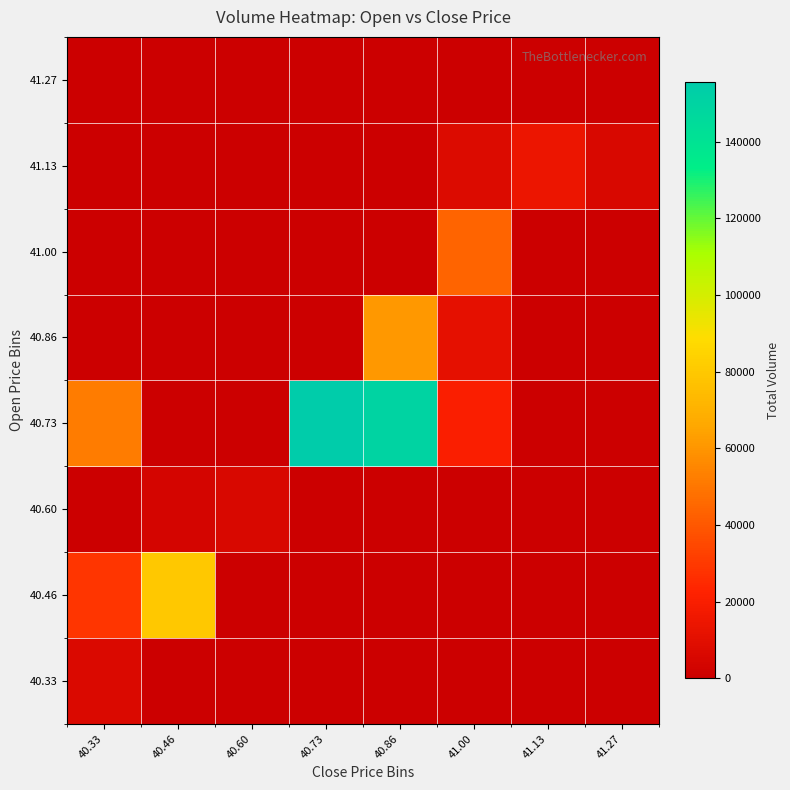

Between 40.46 and 41.13, which series saw the biggest shift?

40.46